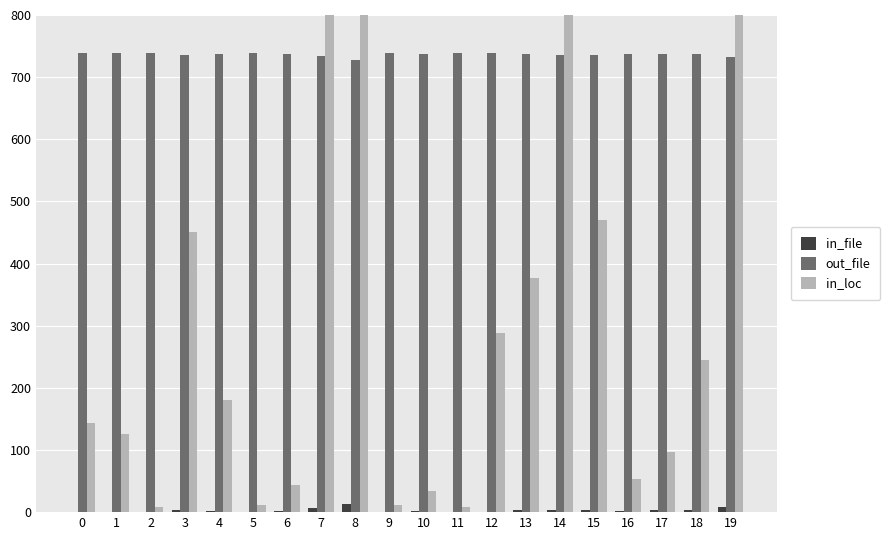

At which category is the sum across all series the highest?

19